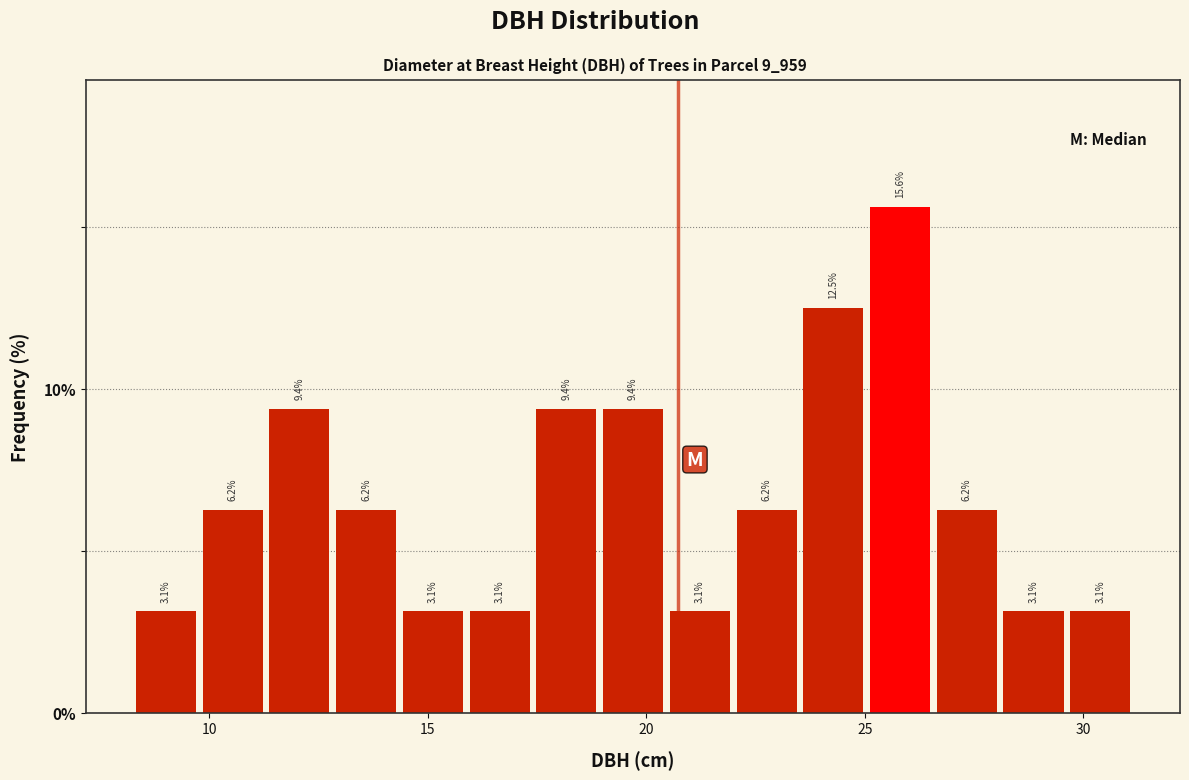

Read against the x-axis, roughly where is the centre of the tallest bar?

26.0